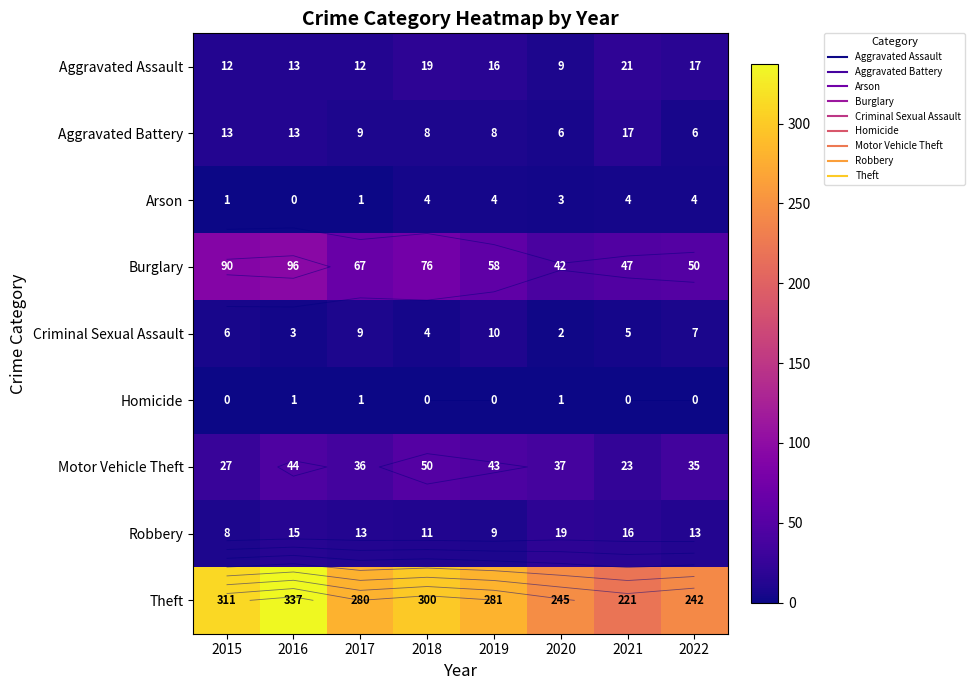

What is the greatest value displayed?

337